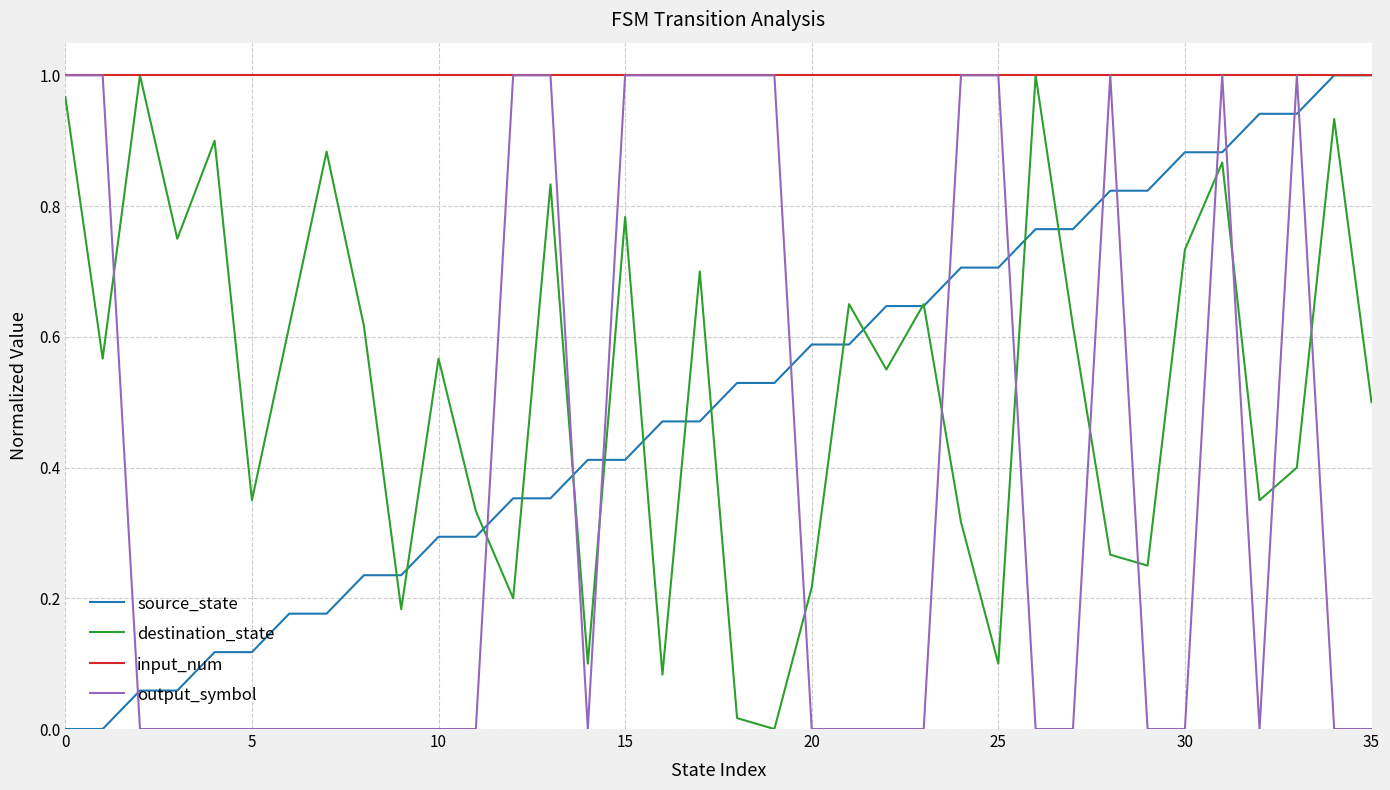

How many intersections are there between output_symbol and source_state?

13